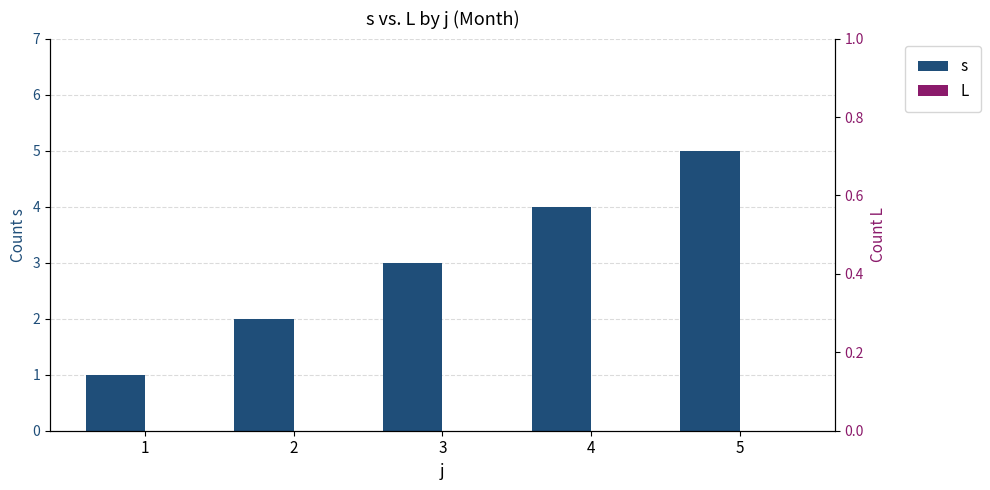

True or false: L has a value of 0 at 5.

True